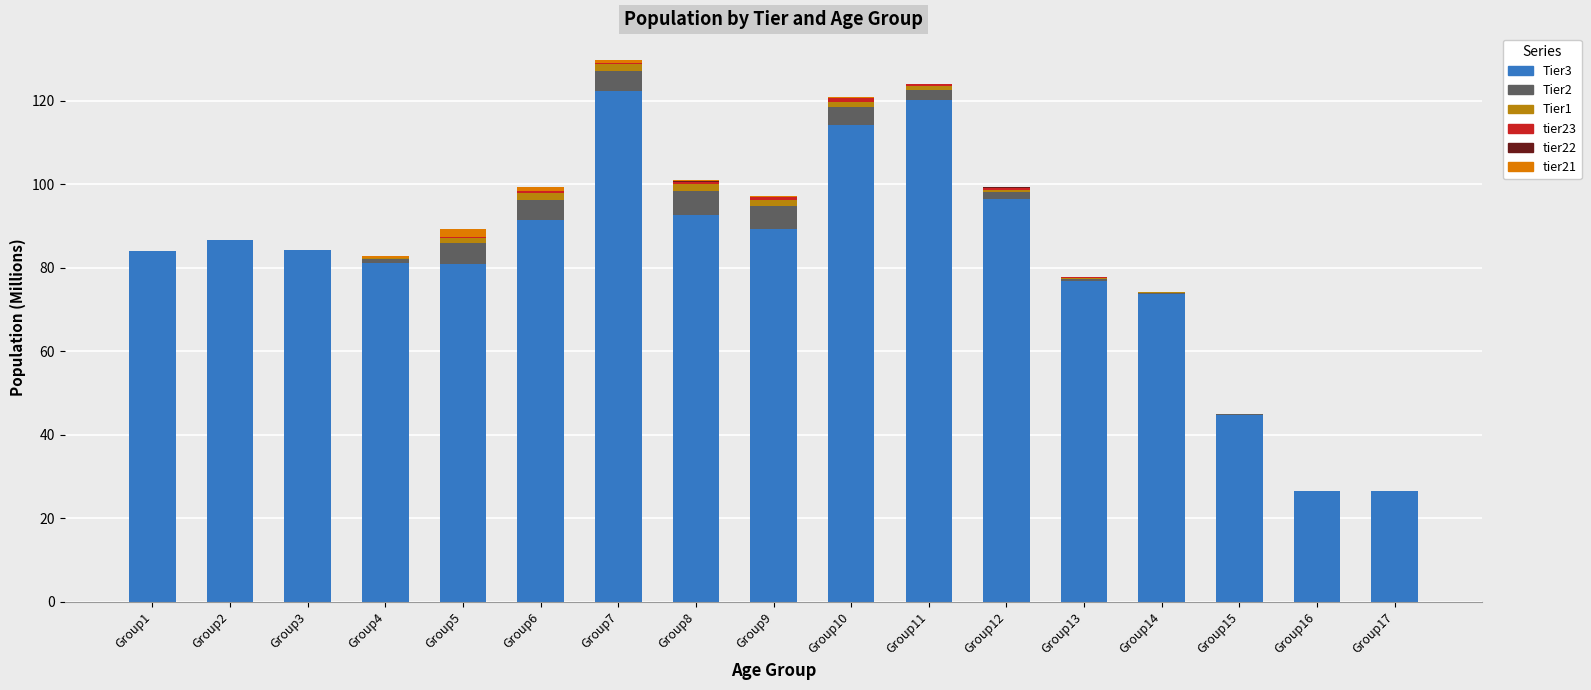

What is the total value across all series at Group1?

83.9